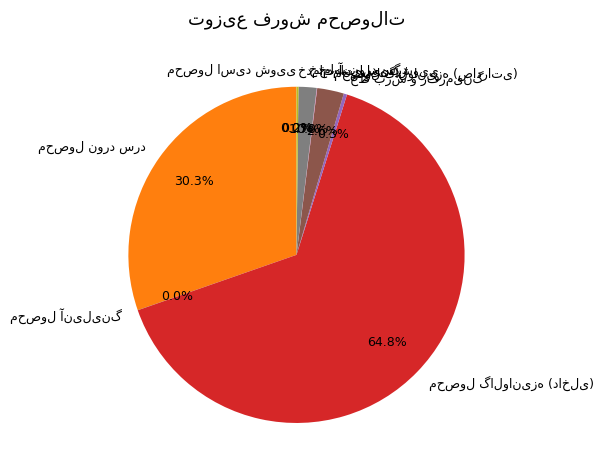

Is there a majority slice in this chart?

Yes